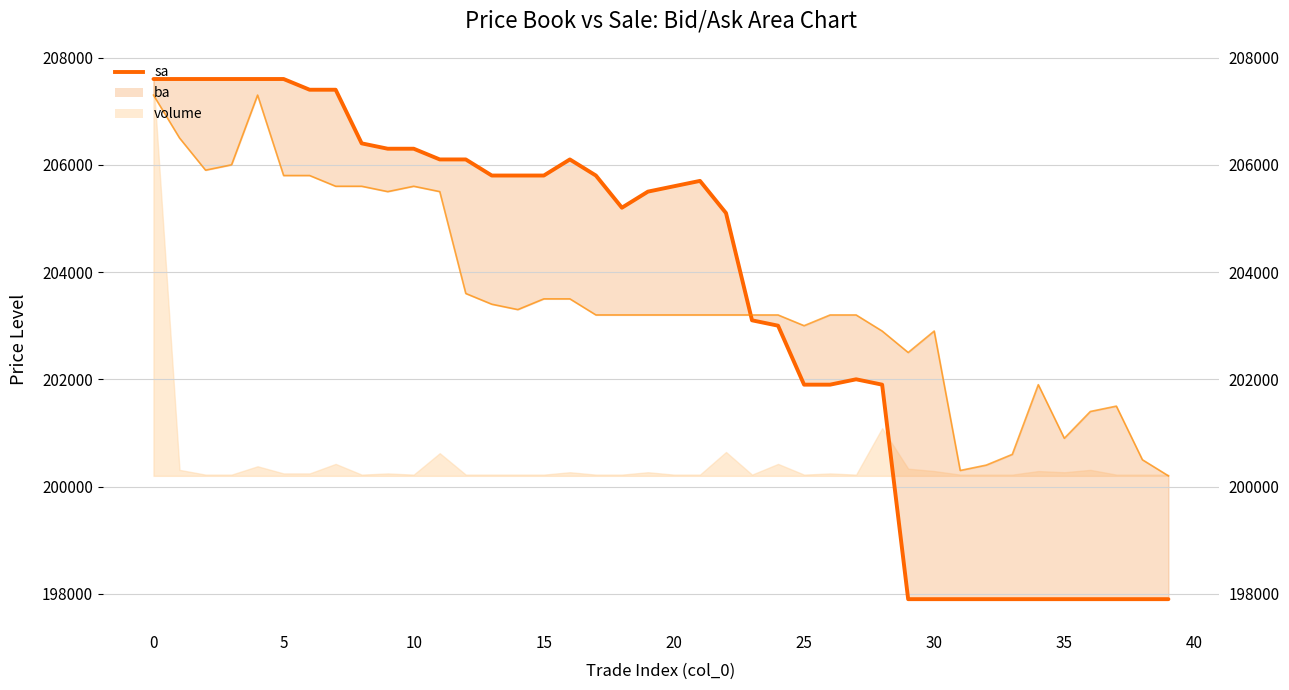

Where do ba_line and sa first cross each other?

22 and 23